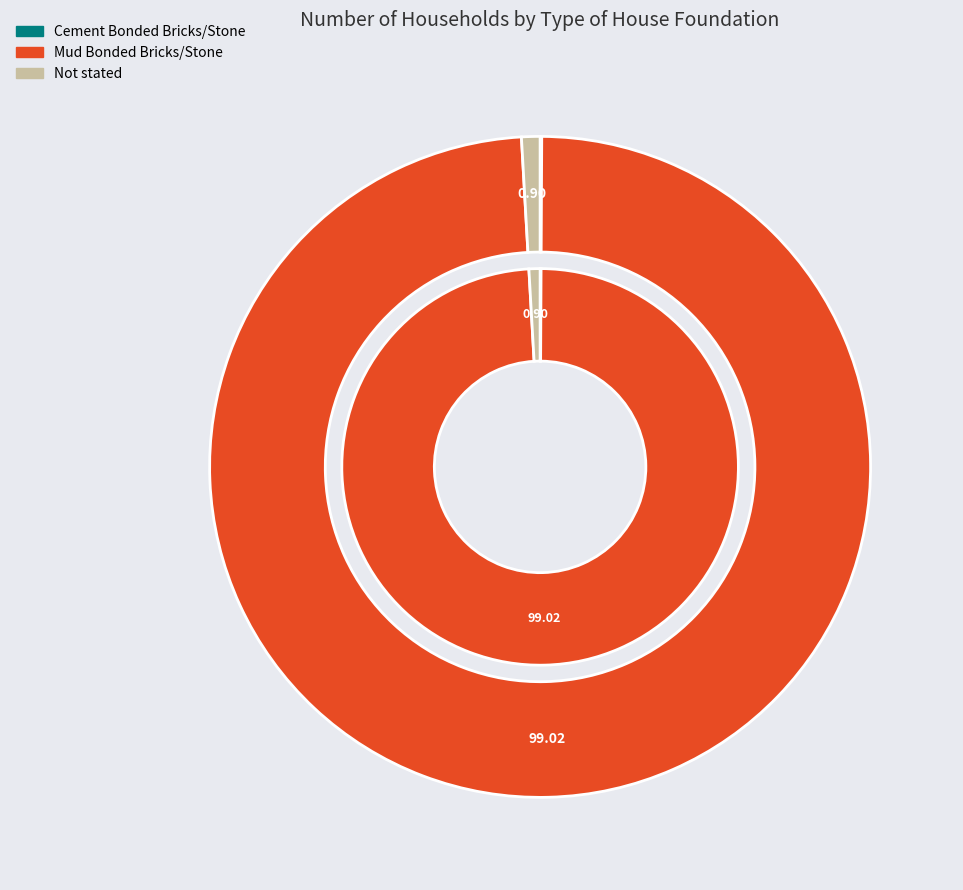

Between Not stated and Cement Bonded Bricks/Stone, which is larger?

Not stated